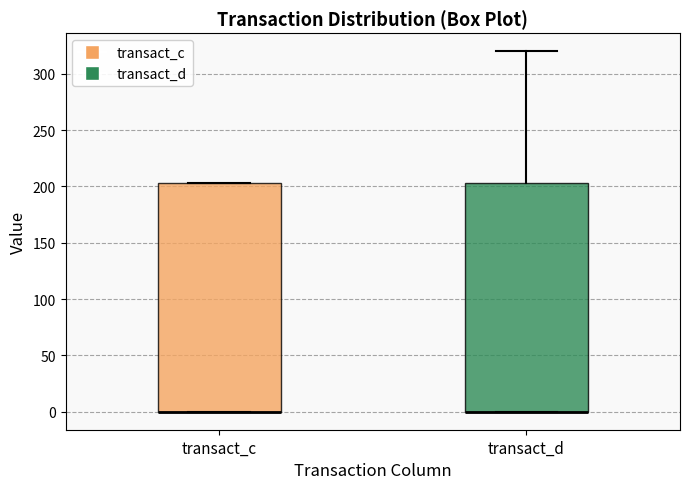

Where is the upper edge of the box for transact_d on the y-axis? The values are not printed on the chart, so give them approximately, as read against the axis.

205